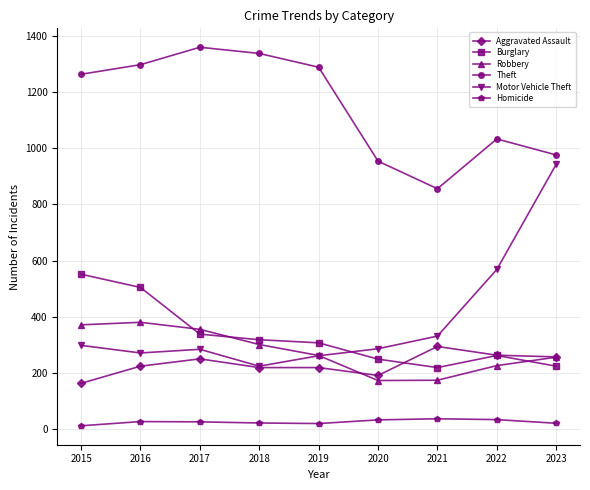

Rank the series by their maximum value, from lowest to highest.

Homicide, Aggravated Assault, Robbery, Burglary, Motor Vehicle Theft, Theft